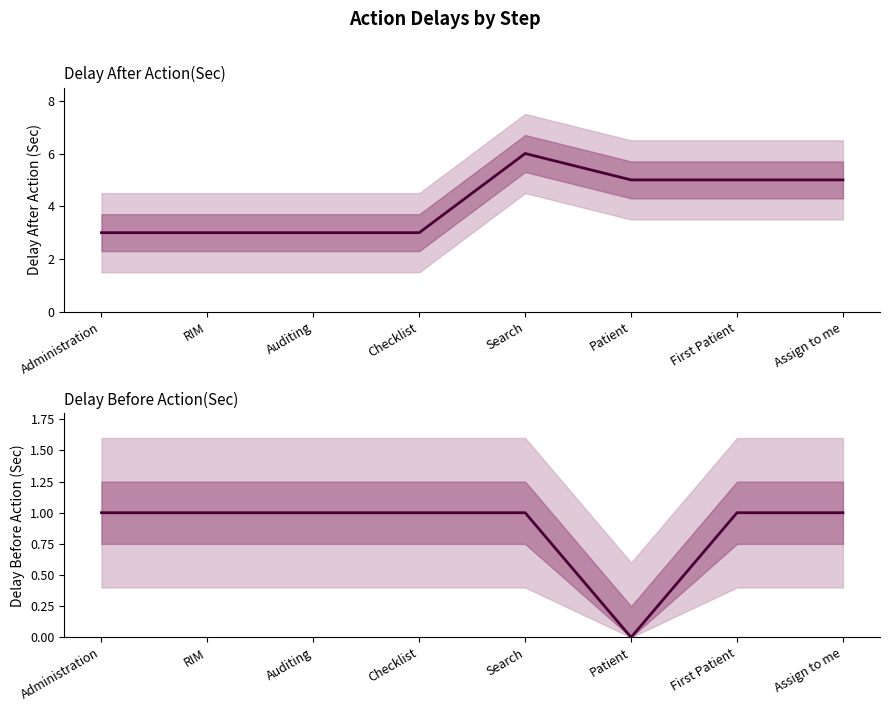

What are all the series names shown in the legend?

Delay After Action(Sec), Delay Before Action(Sec)